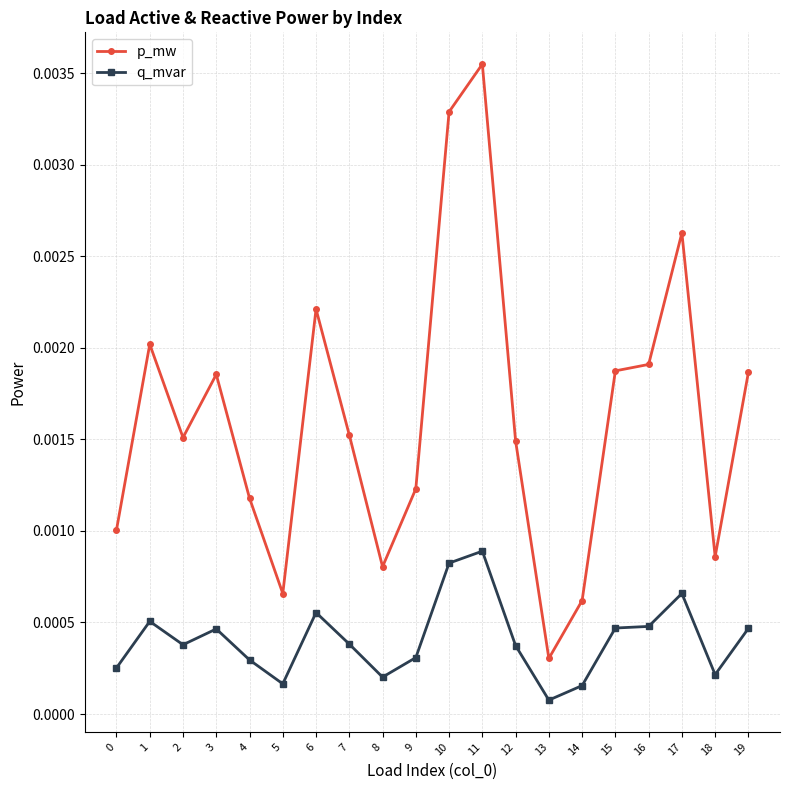

Which category has the highest value across all series?

11